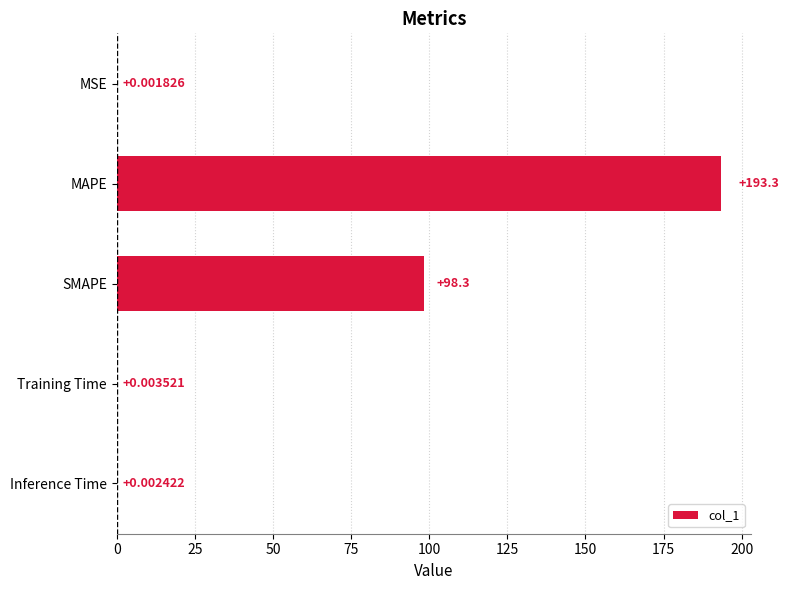

What is the maximum value shown in the chart?

193.3